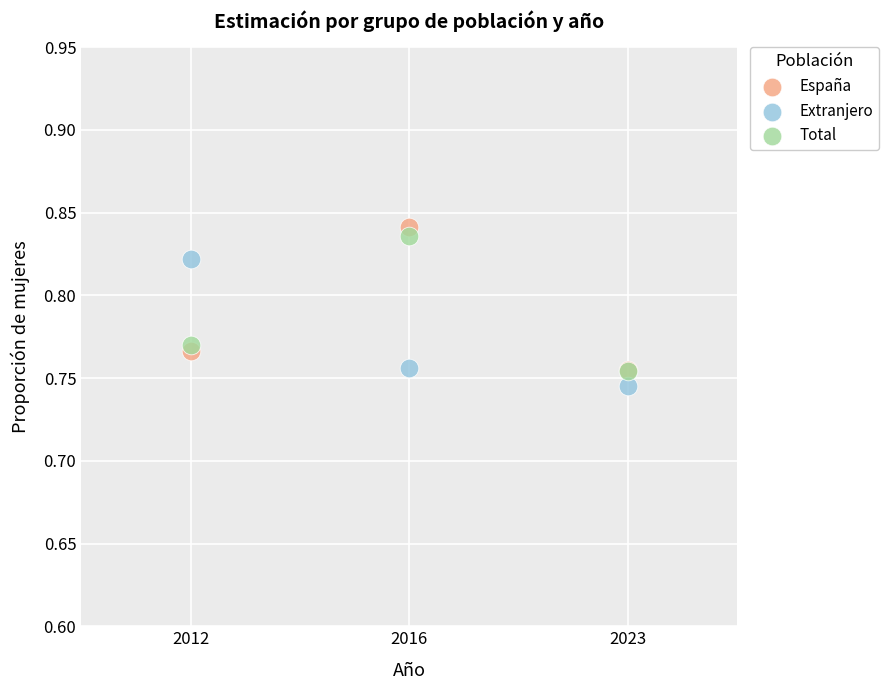

What are all the series names shown in the legend?

España, Extranjero, Total